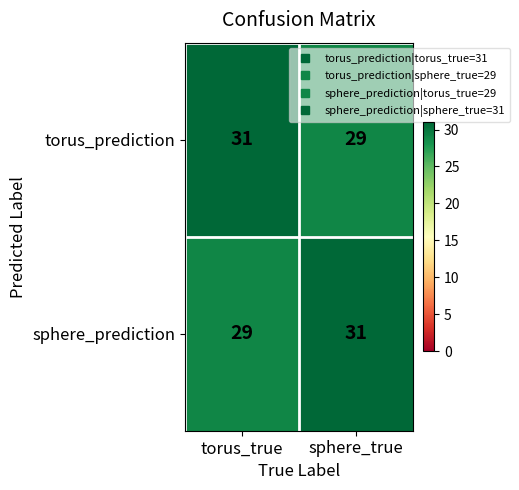

Where is sphere_prediction nearest to the value 30?

torus_true